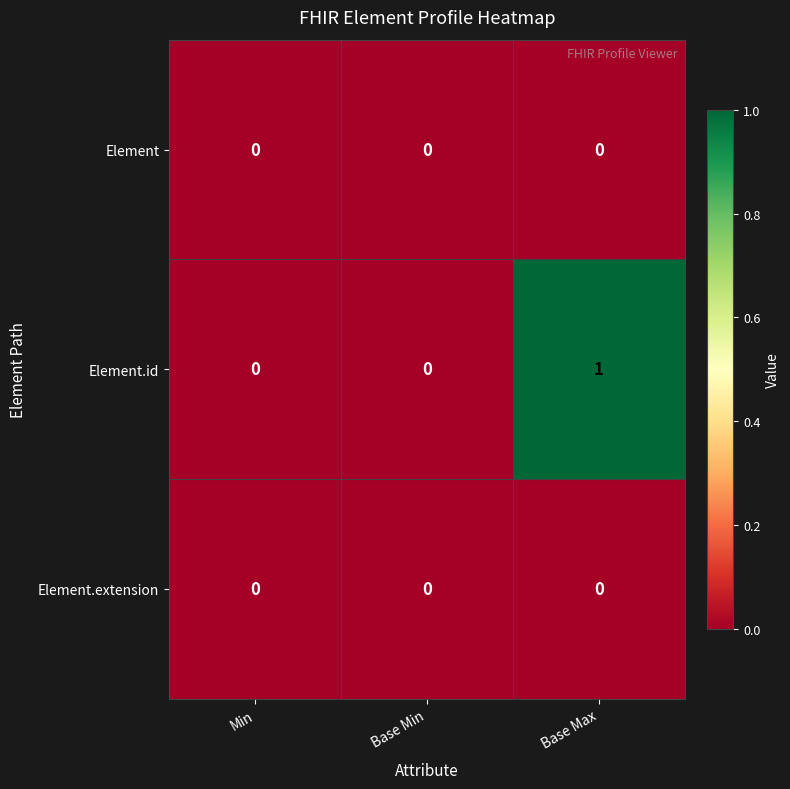

At which category is the sum across all series the highest?

Base Max